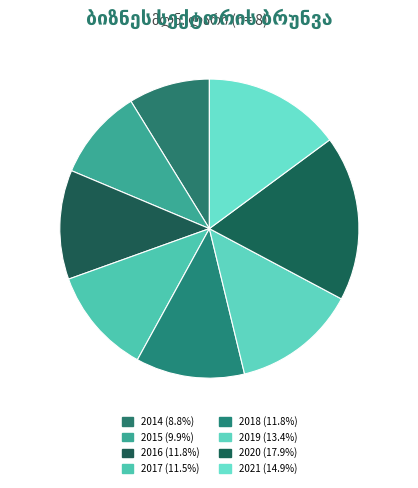

Does 2020 represent more than half of the total?

No